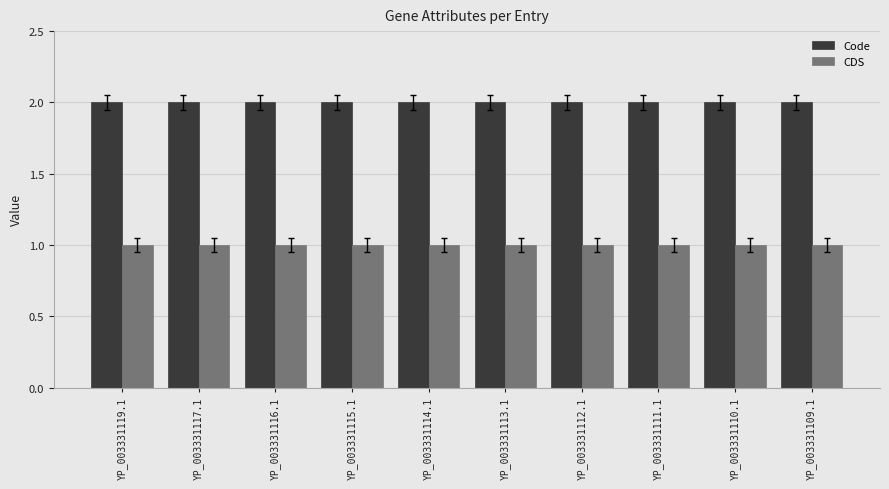

What is the lowest value of the Code series?

2